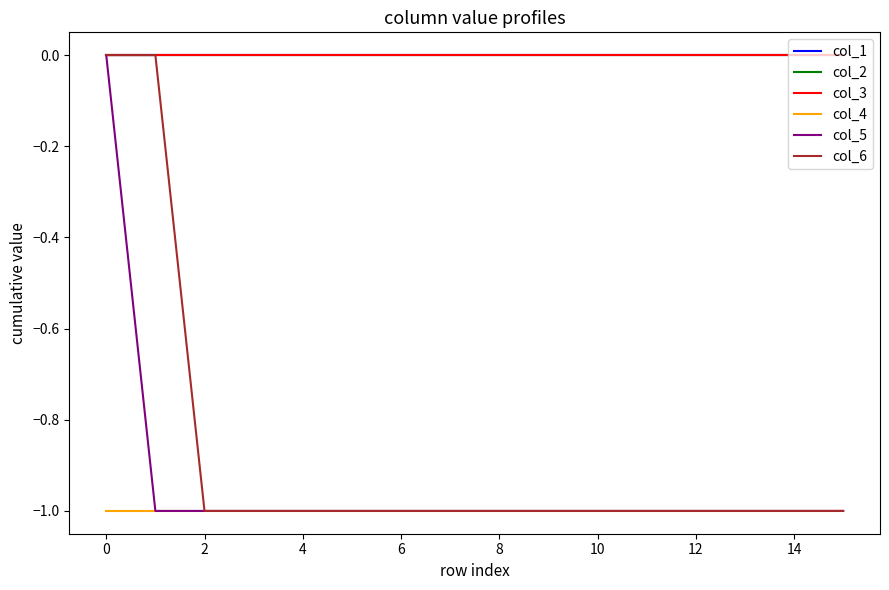

What is the label of the 14th point from the right?

2